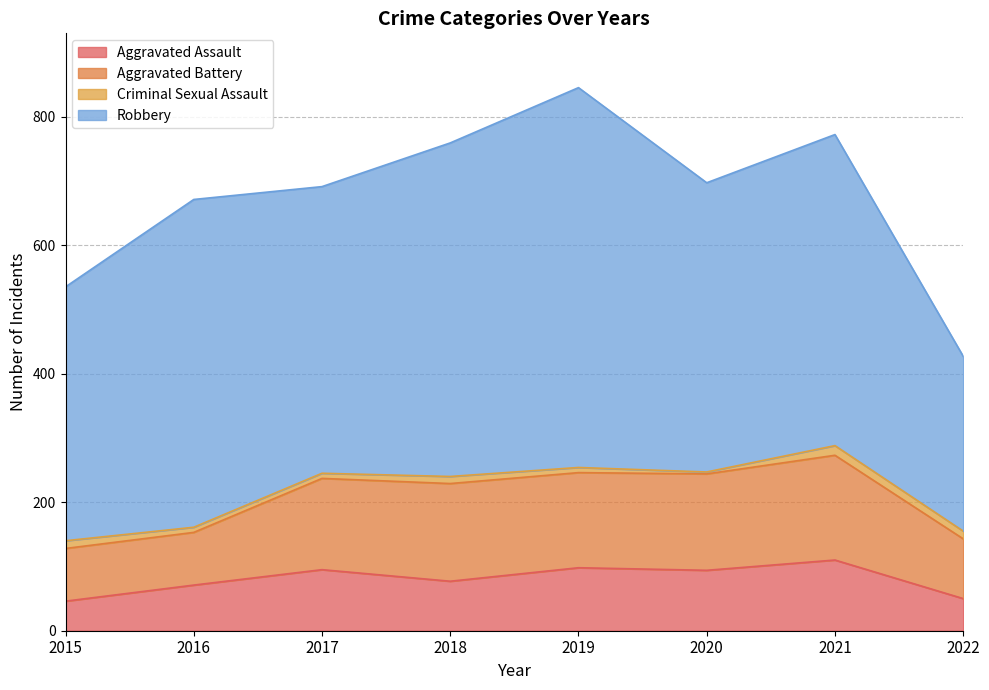

What is the difference between the maximum and minimum values in the Aggravated Battery series?

81